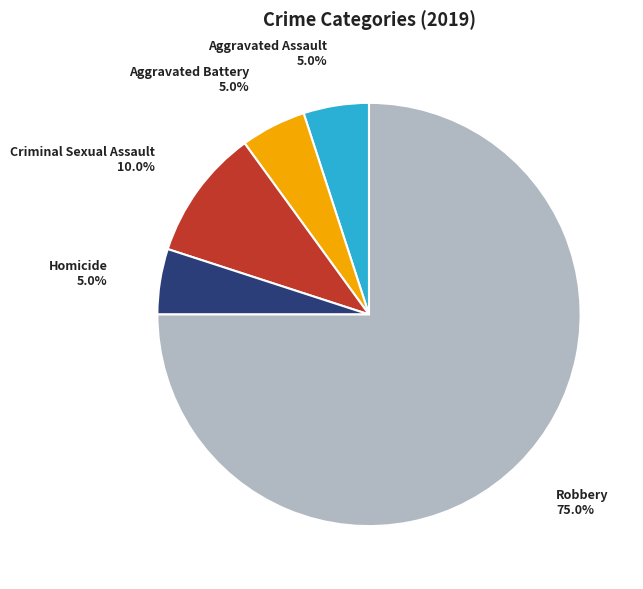

How many slices are in this pie chart?

5